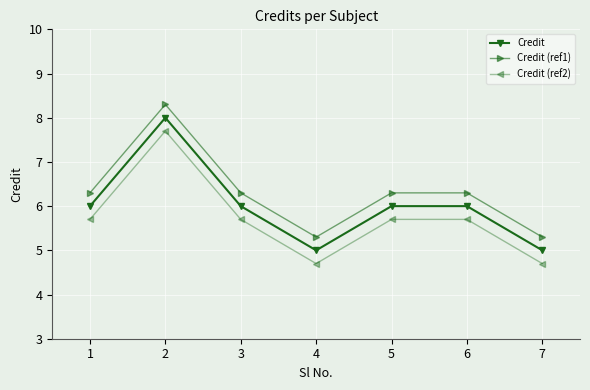

What is the spread (max minus min) of values at 1?

0.6